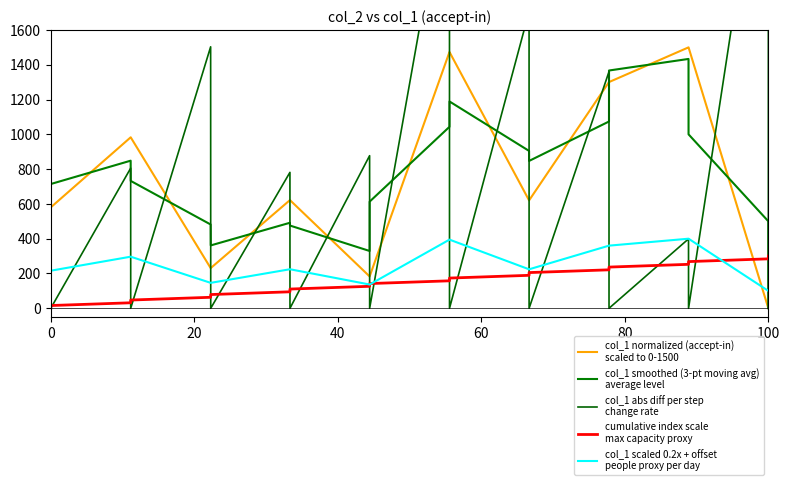

What are all the series names shown in the legend?

col_1 normalized (accept-in)
scaled to 0-1500, col_1 smoothed (3-pt moving avg)
average level, col_1 abs diff per step
change rate, cumulative index scale
max capacity proxy, col_1 scaled 0.2x + offset
people proxy per day